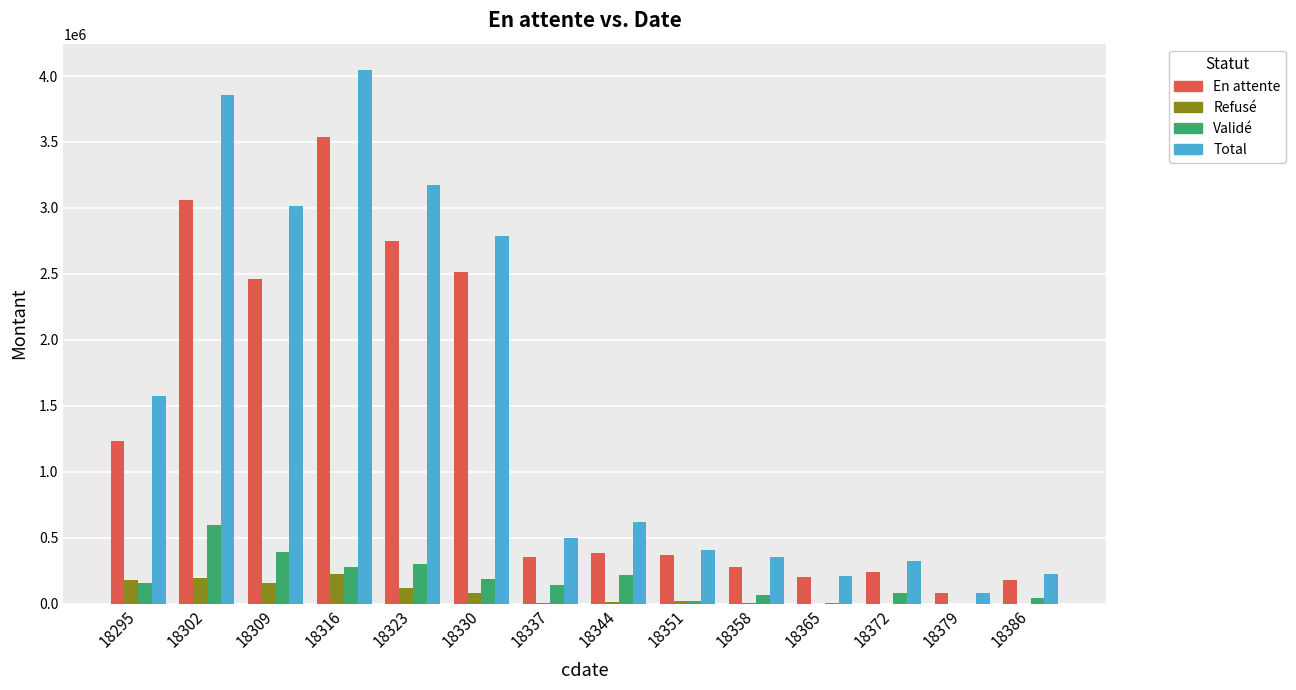

What is the highest value of the Total series?

4043068.1